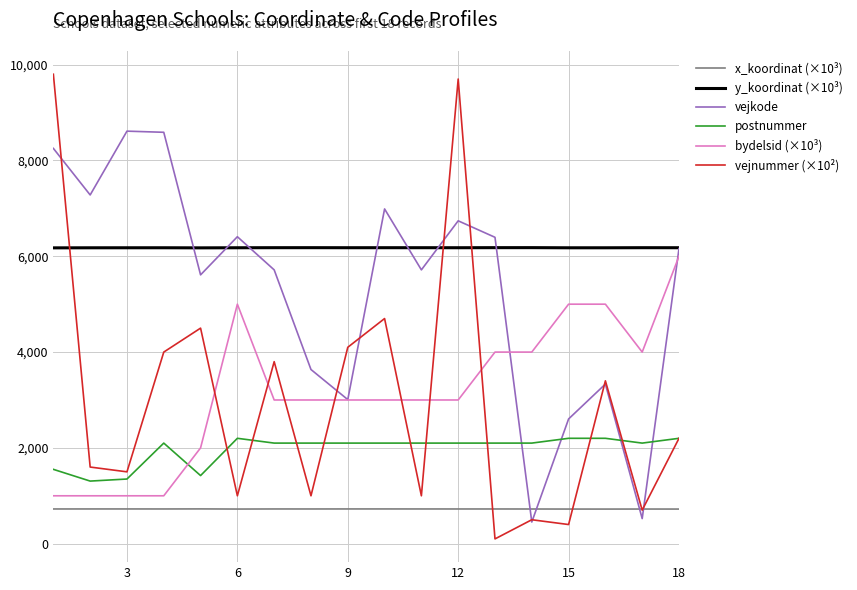

True or false: x_koordinat (×10³) and bydelsid (×10³) intersect in this chart.

False